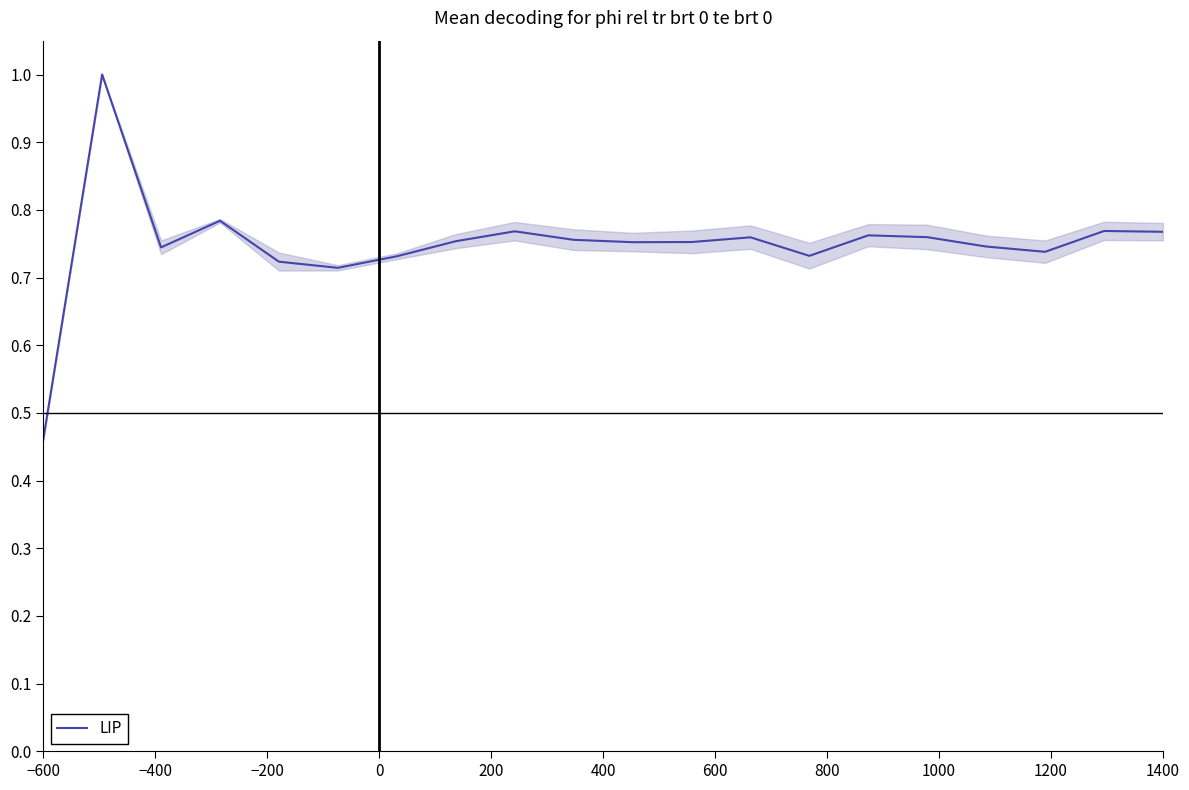

What is the greatest value displayed?

1.0